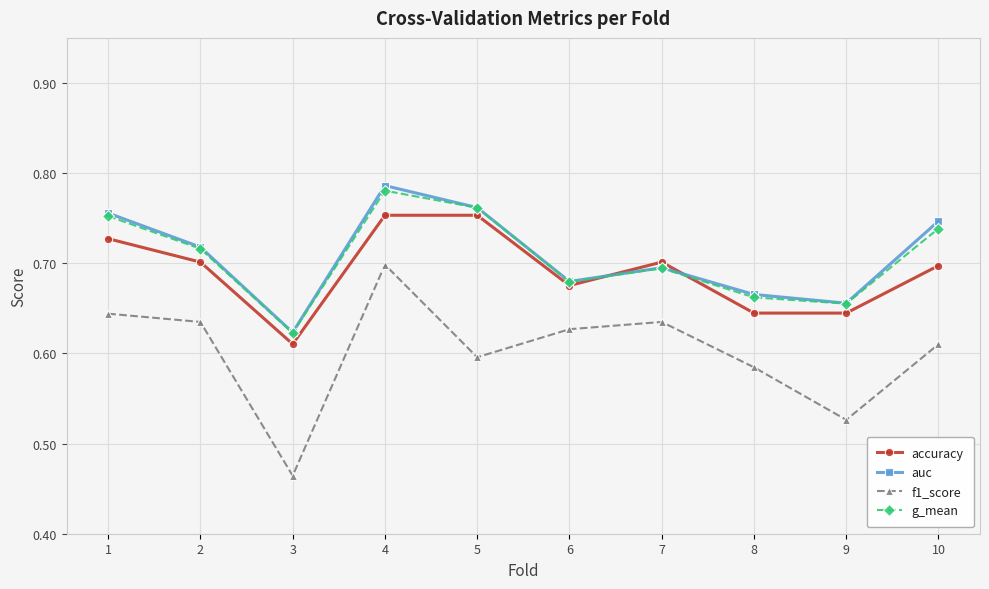

How many accuracy values are between 0 and 1?

10